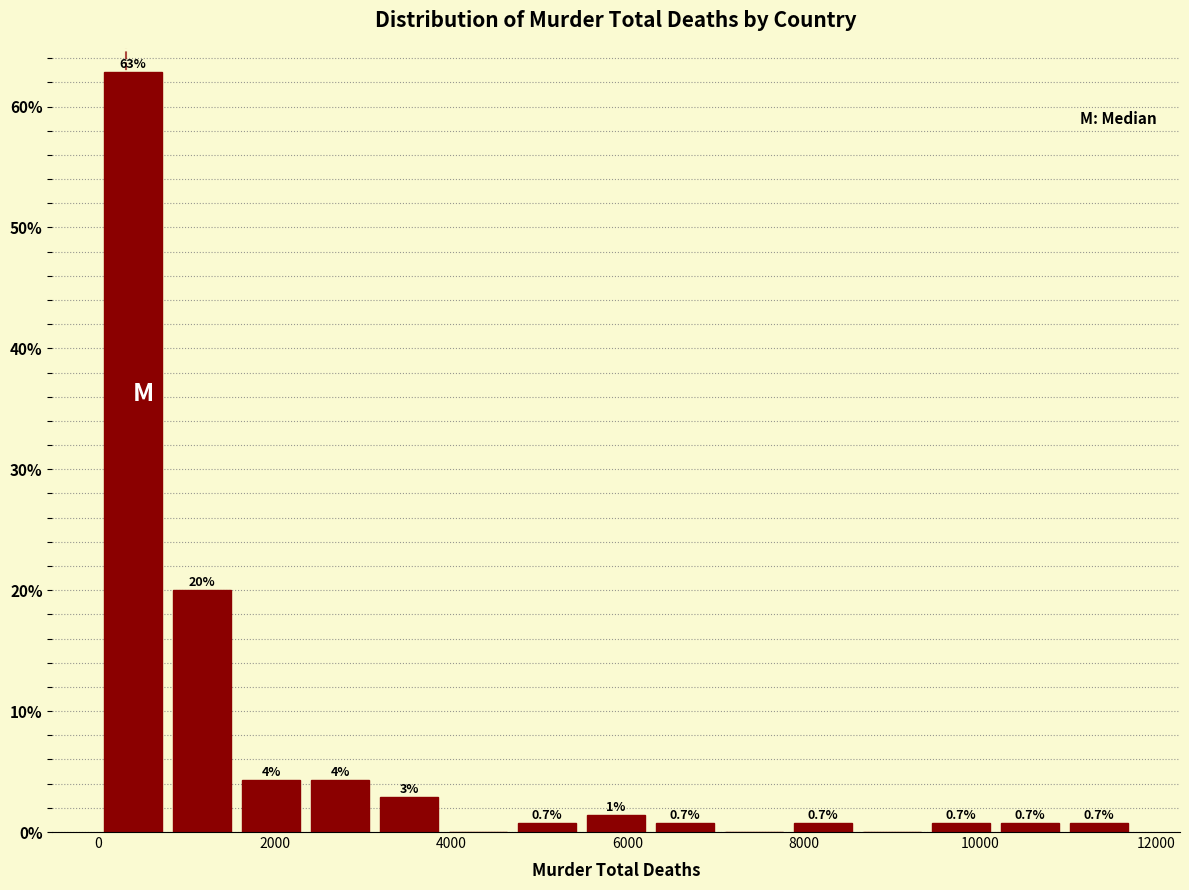

Around what value on the x-axis is the tallest bar? Give the approximate position of its centre, as read against the axis.

400